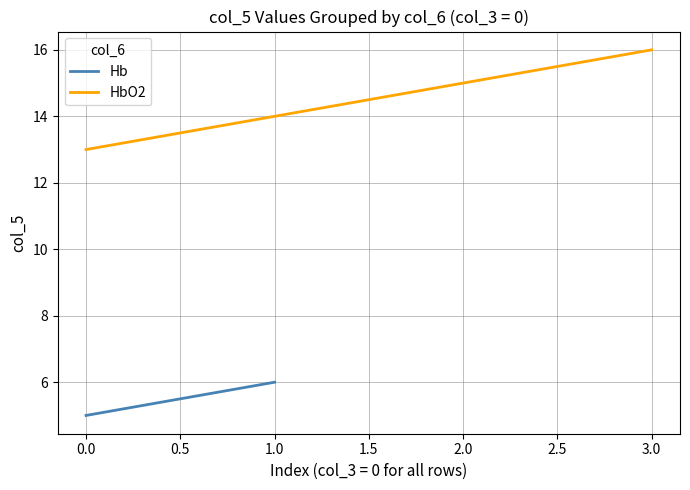

How many data points are above 15?

1